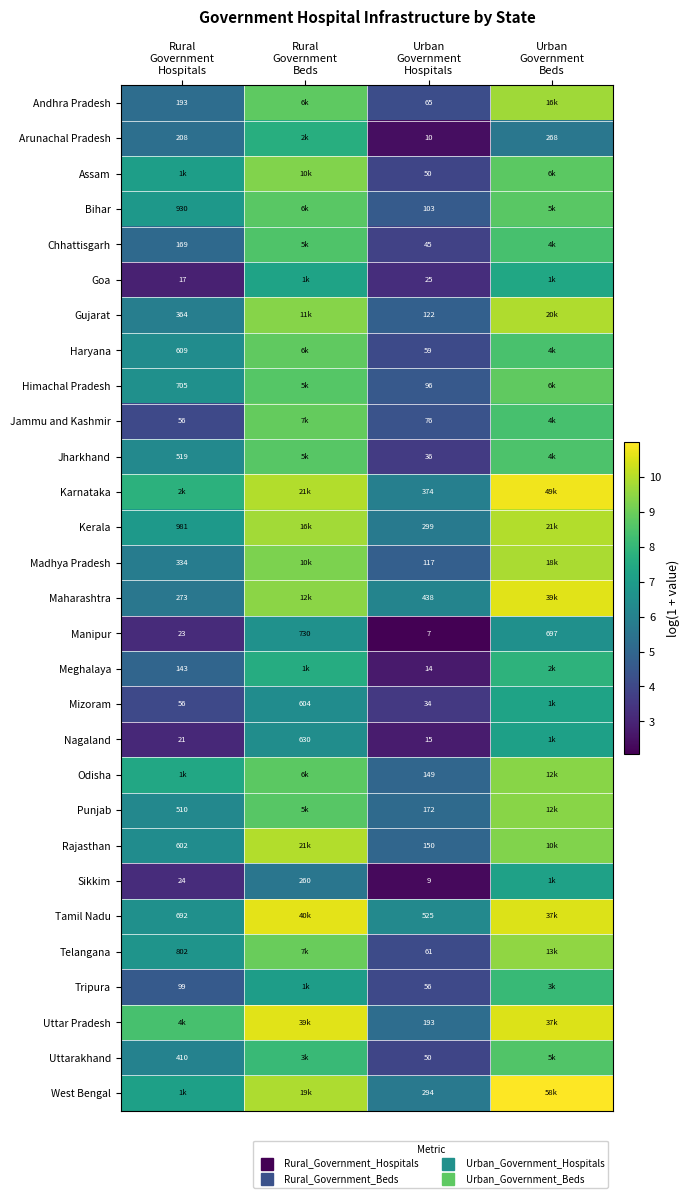

The Nagaland series shows 0.9 at Rural Government Hospitals. True or false?

False